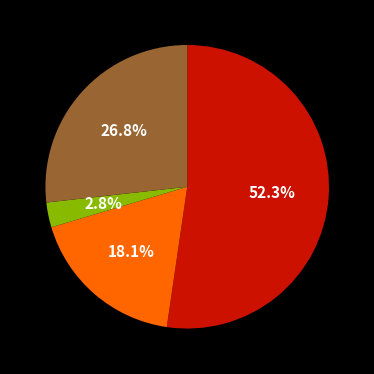

How many segments does this pie chart have?

4